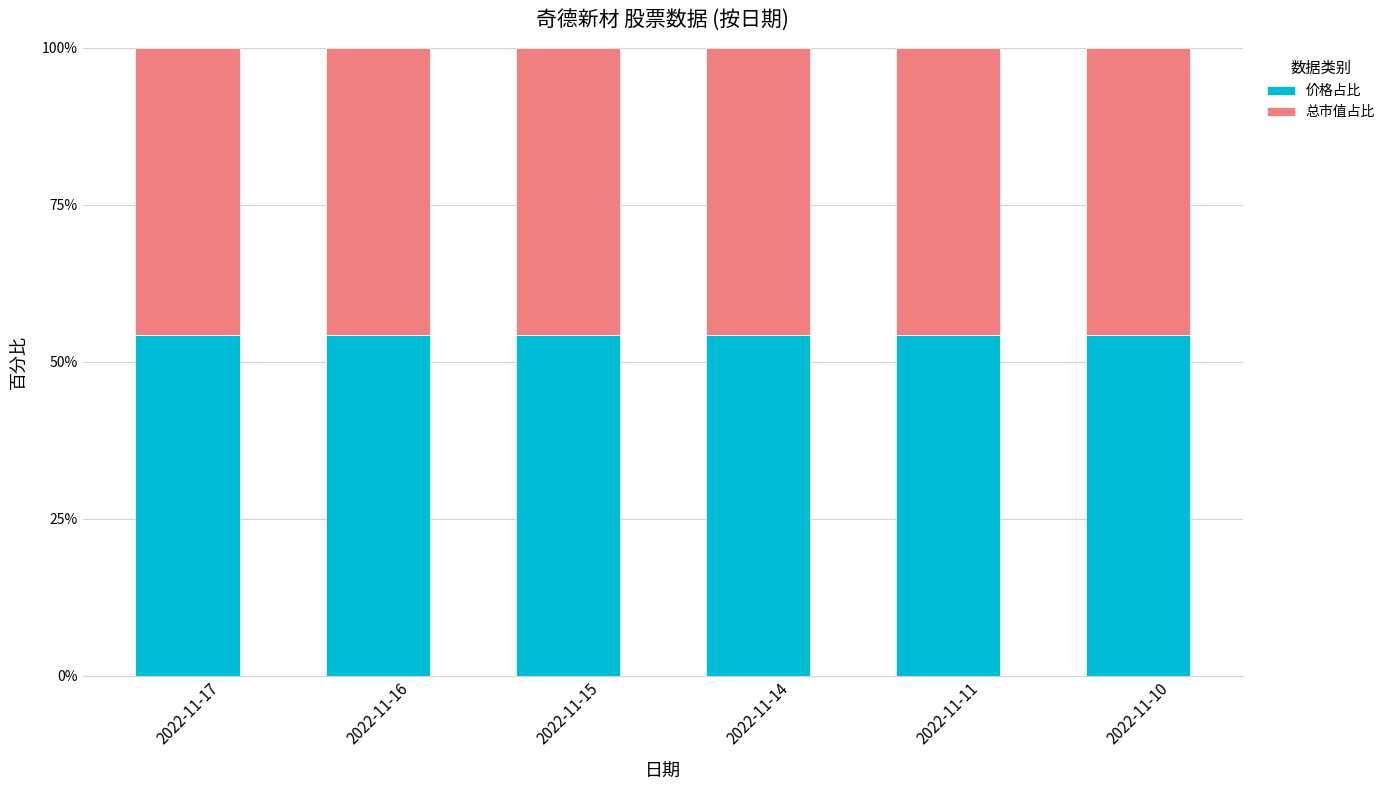

Reading left to right, list the values for the 价格占比 series.

54.3	54.3	54.3	54.3	54.3	54.3